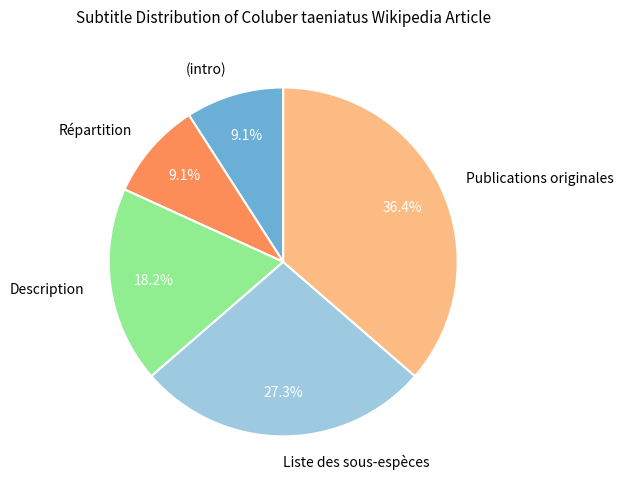

Which slice is the largest?

Publications originales